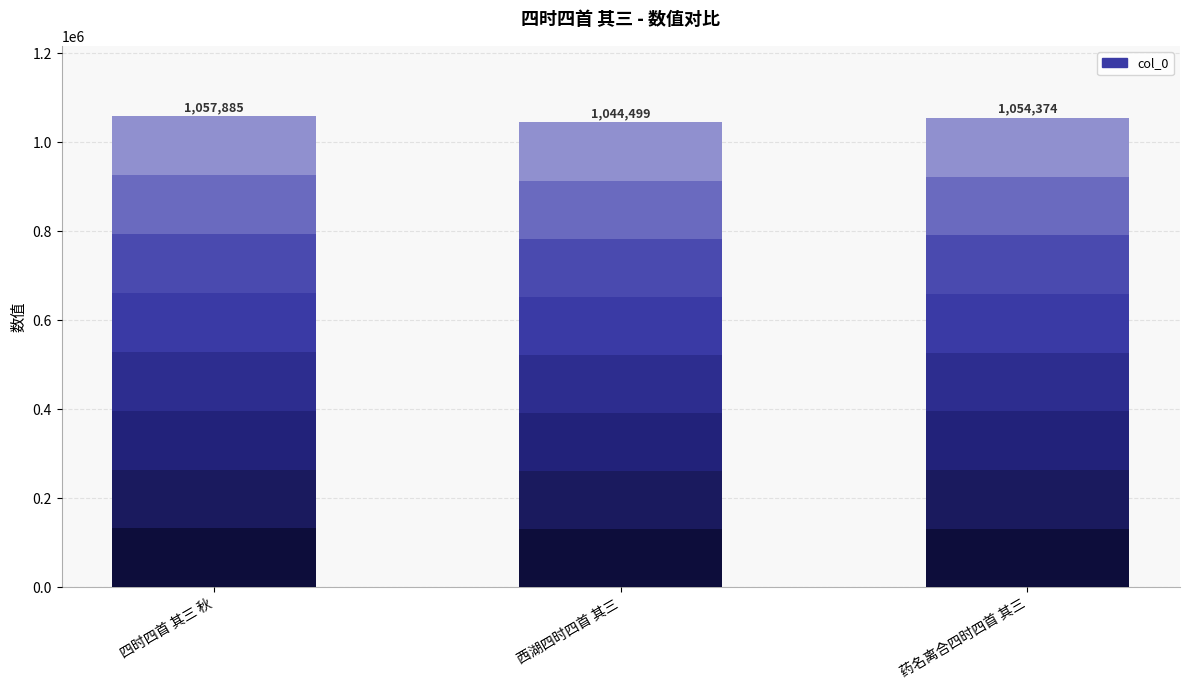

List the labels in order of value, smallest first.

西湖四时四首 其三, 药名离合四时四首 其三, 四时四首 其三 秋